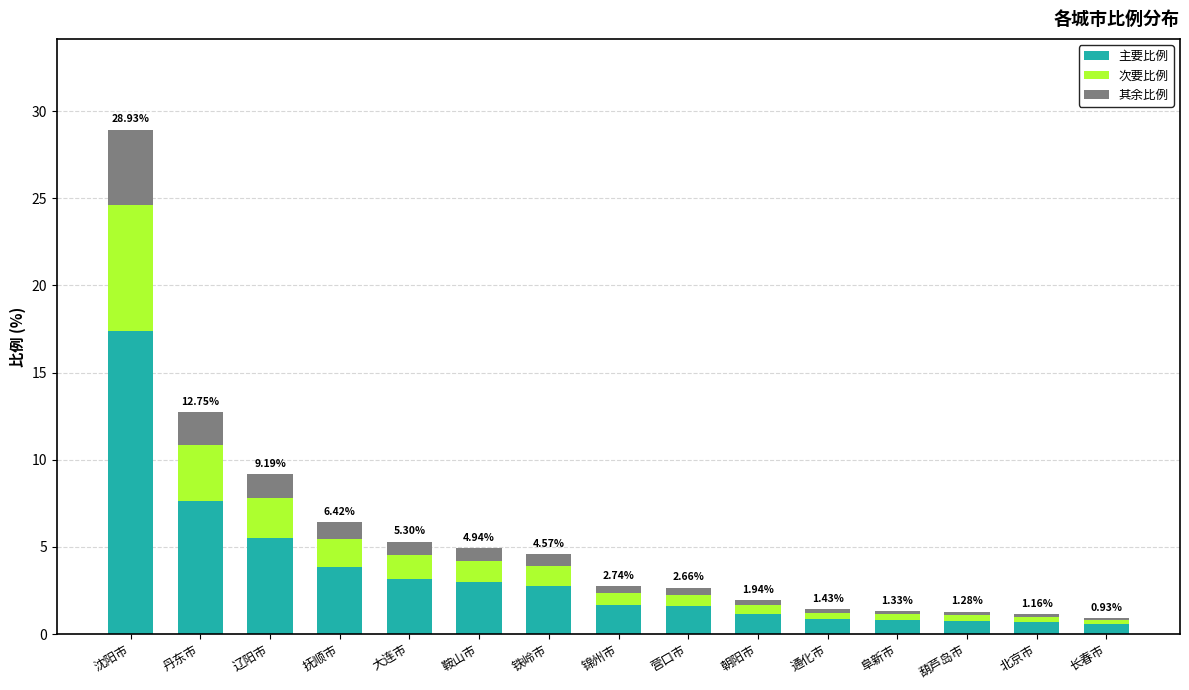

The value of 主要比例 at 沈阳市 is 17.4. True or false?

True